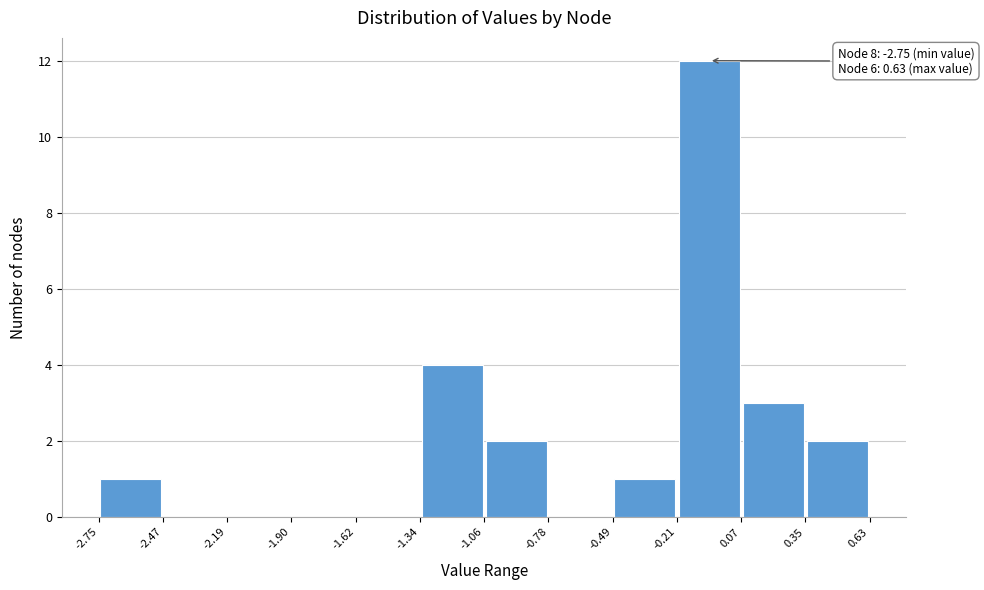

Over which range of the x-axis is the bar tallest?

-0.21 to 0.07